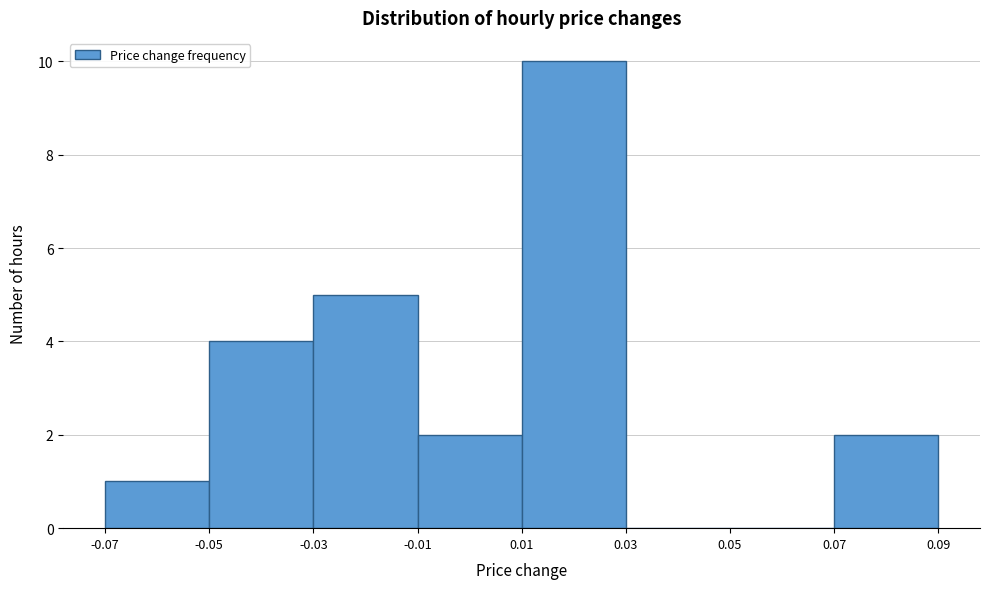

What is the height of the bar covering -0.05 to -0.03 on the x-axis? The values are not printed on the chart, so give them approximately, as read against the axis.

4